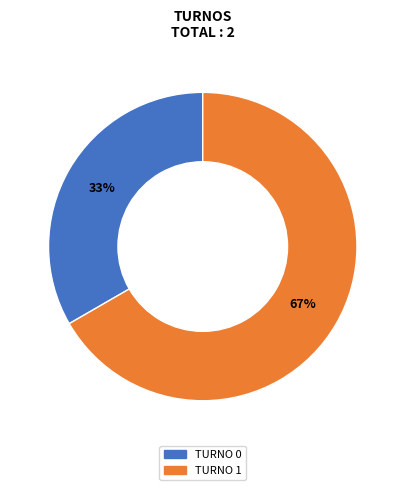

To the nearest percent, what is the average slice percentage?

50%